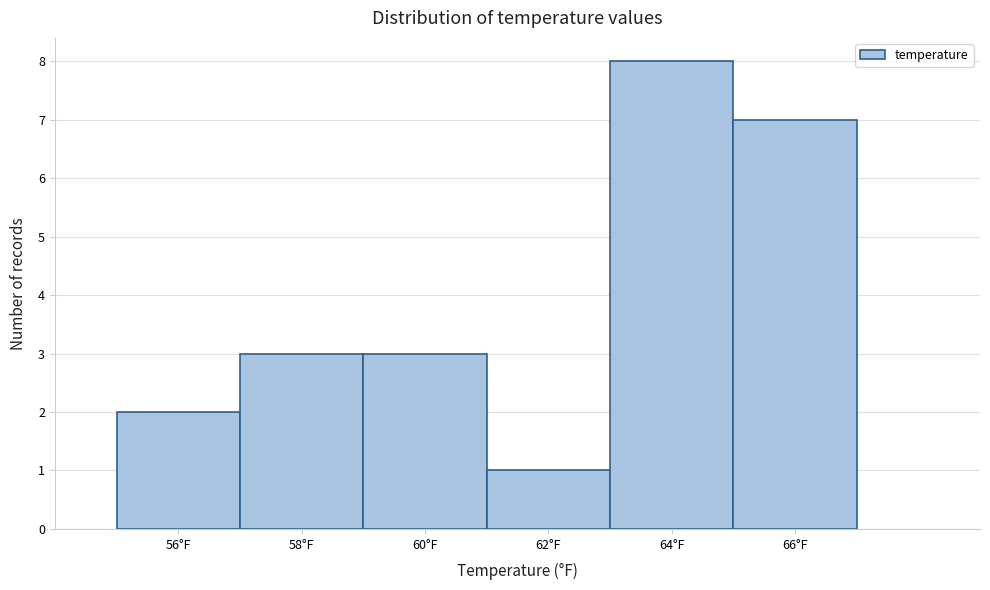

Reading right to left, transcribe all the data shown in this chart.

66°F=7	64°F=8	62°F=1	60°F=3	58°F=3	56°F=2